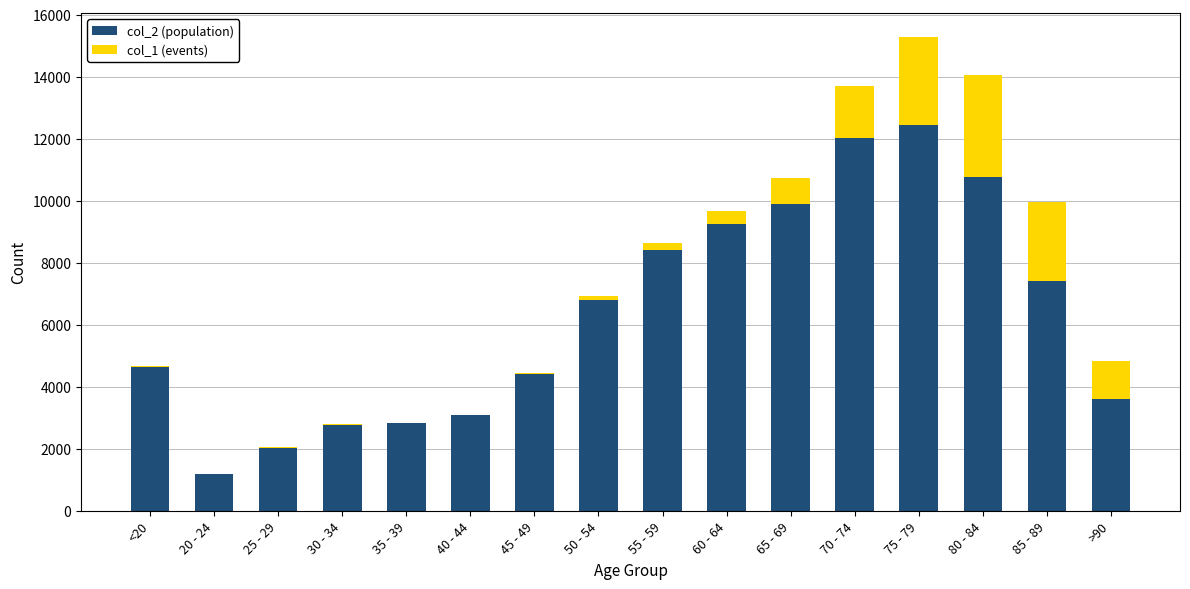

At which label does col_2 (population) reach its peak?

75 - 79